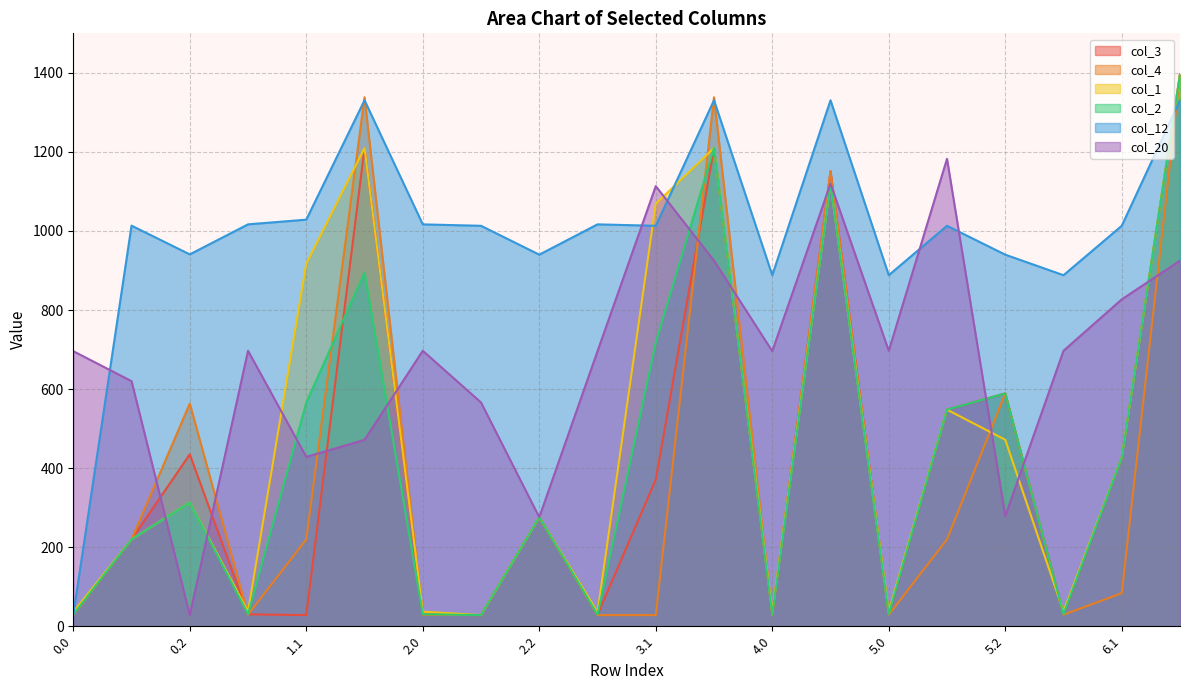

In col_12, how many points are lower than both neighbors (excluding endpoints)?

6